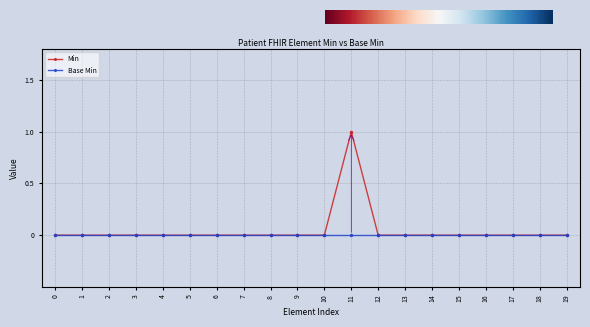

Rank the series by their maximum value, from highest to lowest.

Min, Base Min